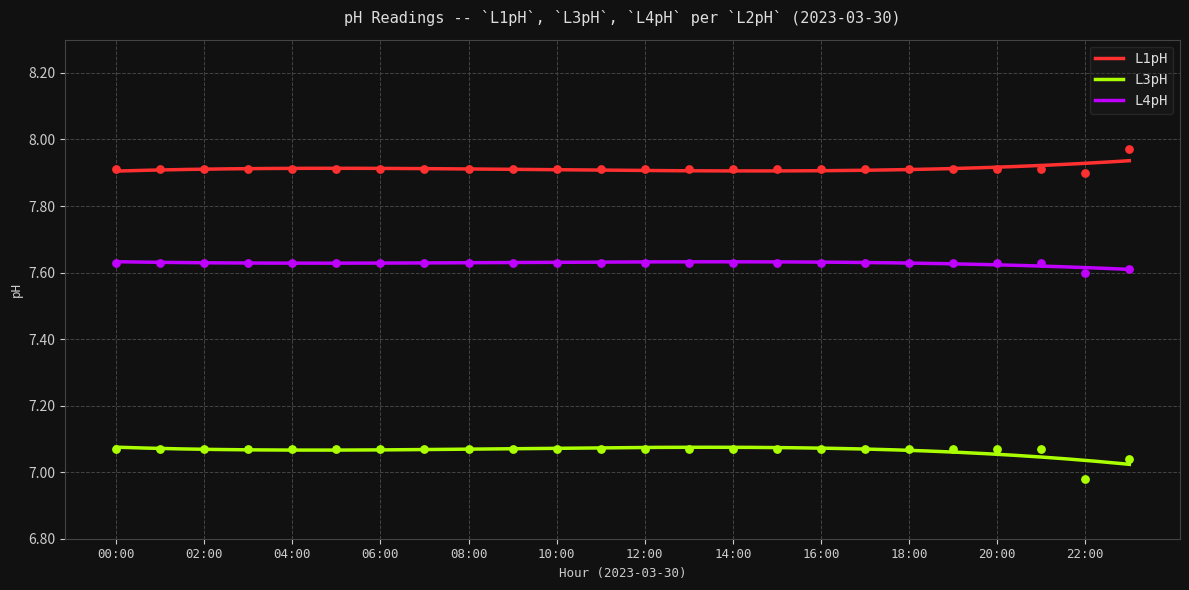

Which series has the widest spread of Y values?

L3pH